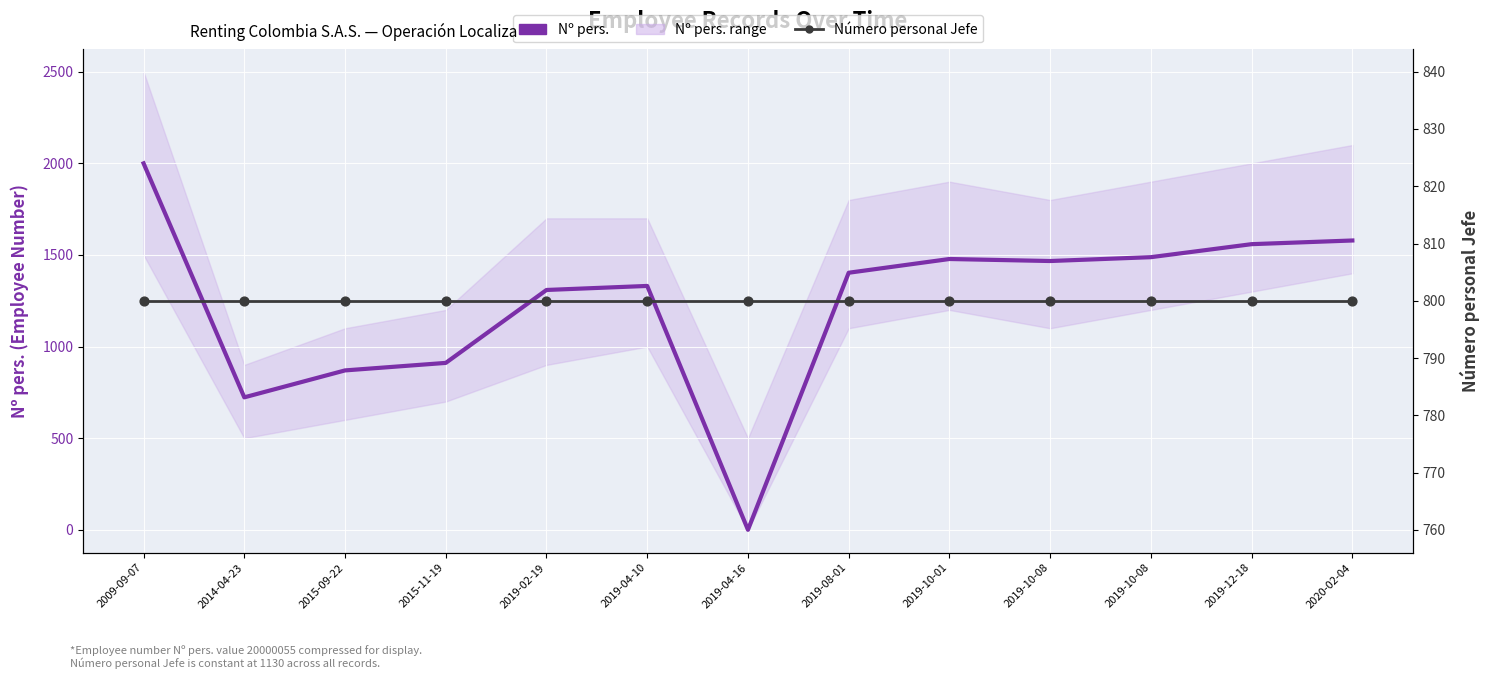

Which series reaches the minimum Y coordinate?

Nº pers.